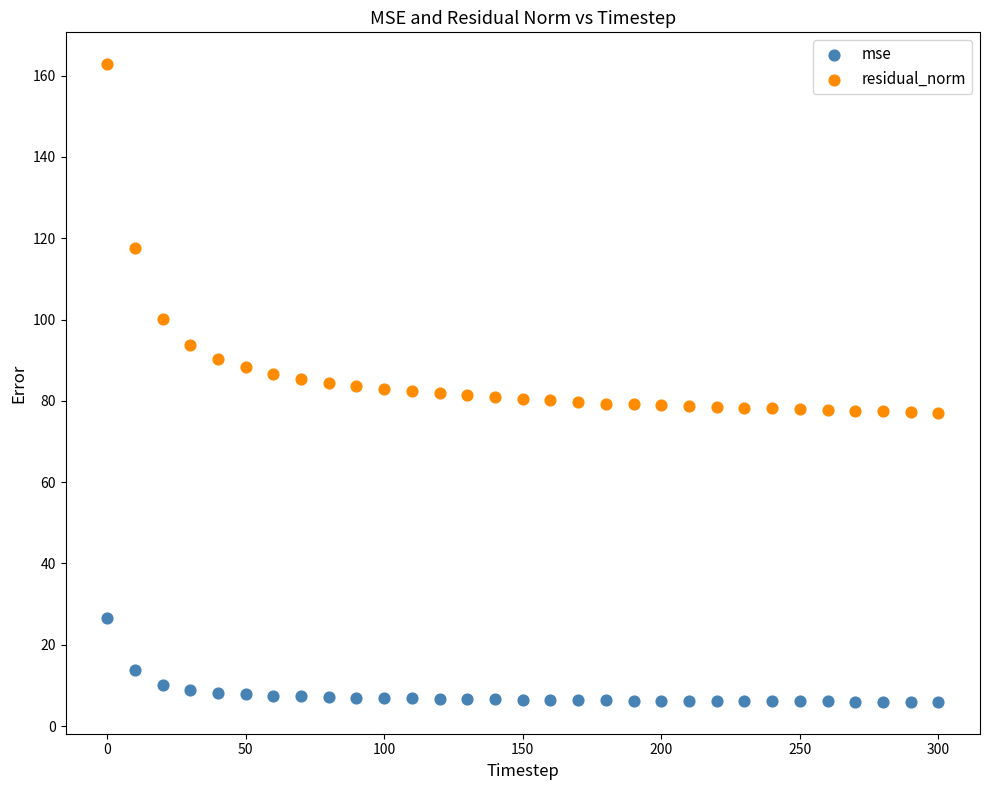

Which series has the largest Y range (max minus min)?

residual_norm